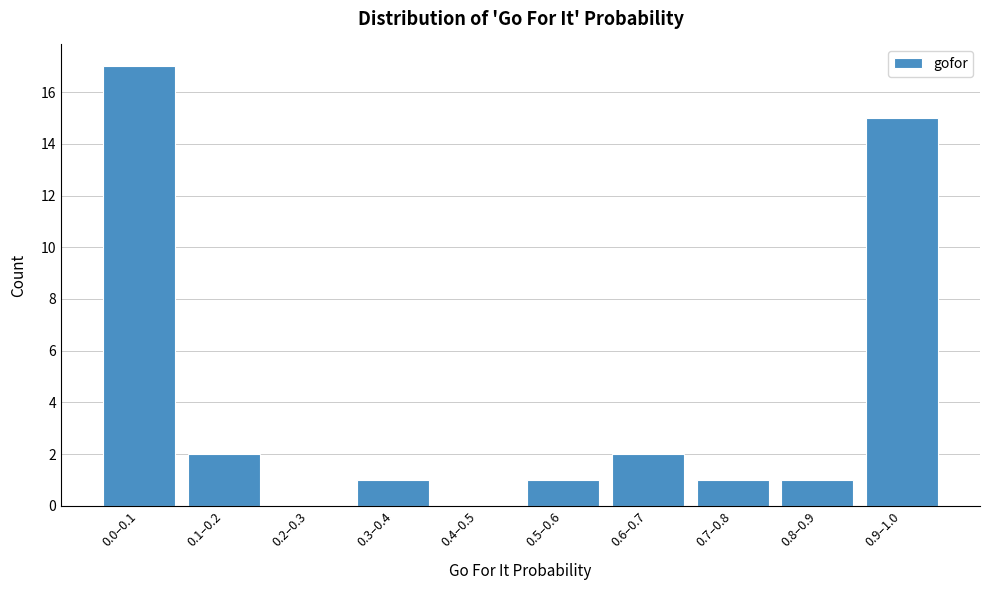

Reading left to right, transcribe all the data shown in this chart.

0.0–0.1=17	0.1–0.2=2	0.2–0.3=0	0.3–0.4=1	0.4–0.5=0	0.5–0.6=1	0.6–0.7=2	0.7–0.8=1	0.8–0.9=1	0.9–1.0=15